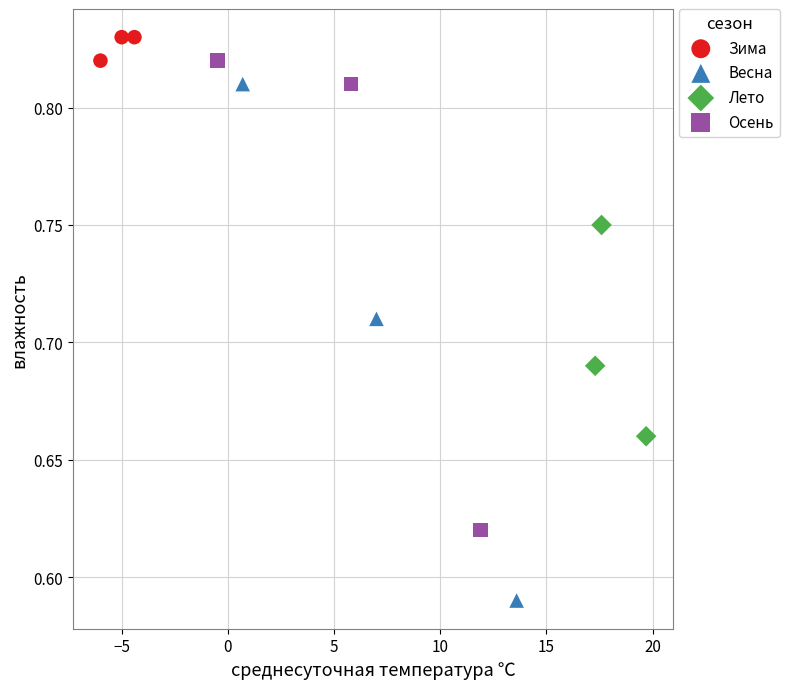

Which series contains the lowest Y value?

Весна